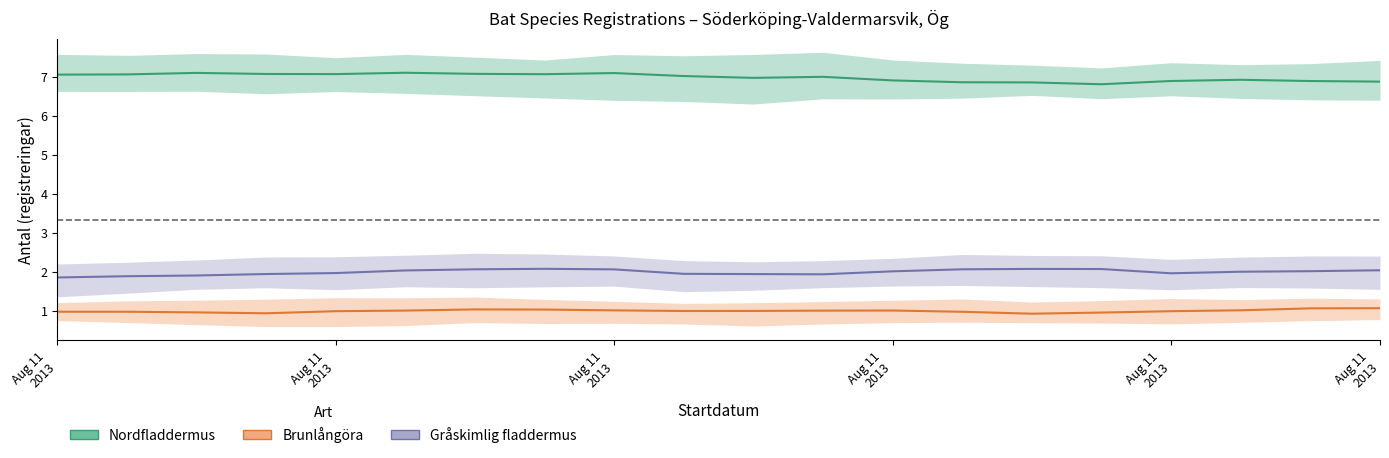

True or false: Nordfladdermus and Brunlångöra cross at least once.

False